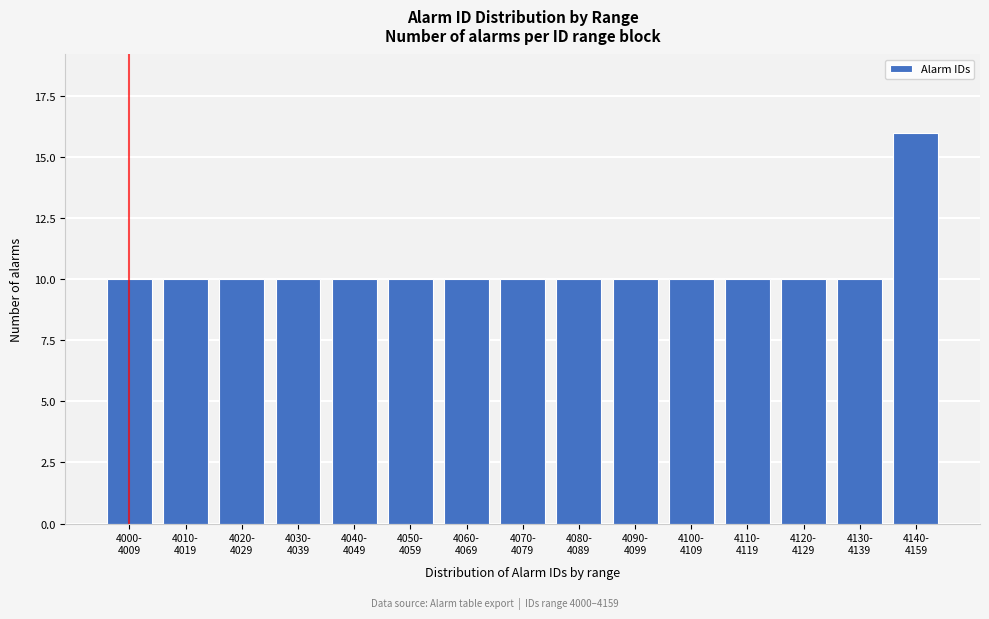

Reading left to right, list all the values displayed in this chart.

10	10	10	10	10	10	10	10	10	10	10	10	10	10	16